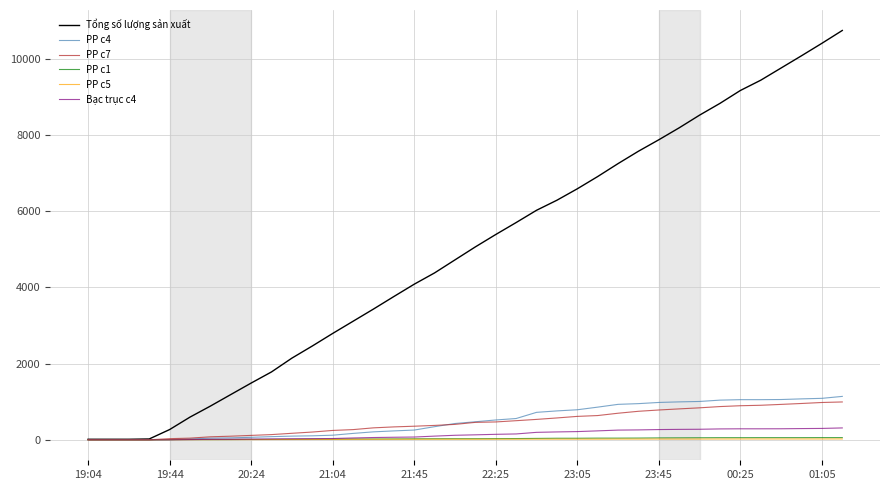

Count the number of categories in the chart.

38